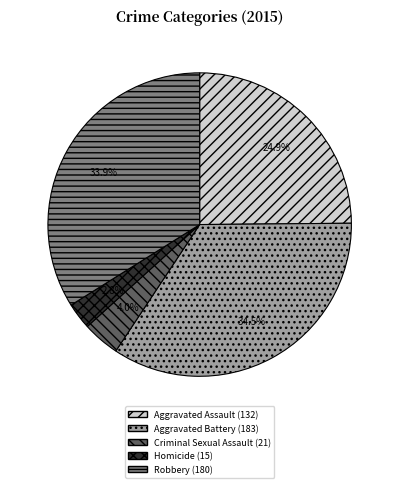

Does any single category account for the majority?

No